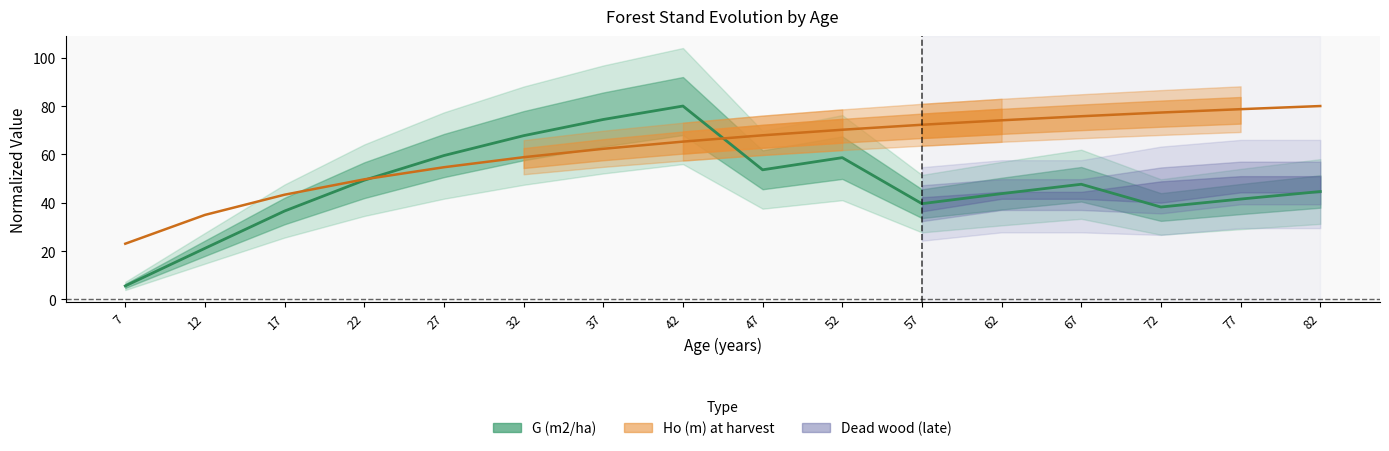

What is the difference between the highest and lowest values at 82?

35.4